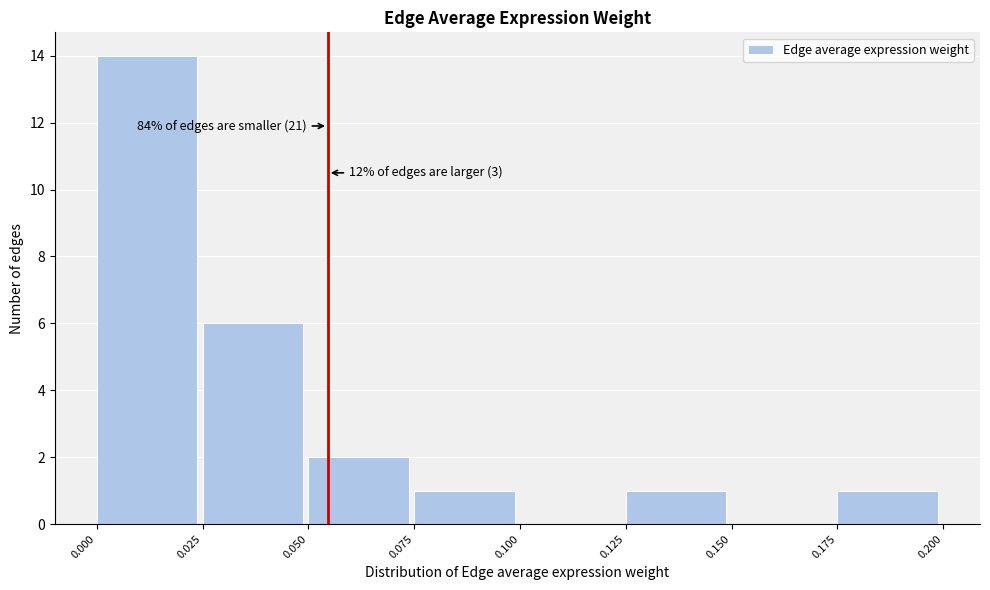

Which range on the x-axis has the tallest bar?

0.000 to 0.025